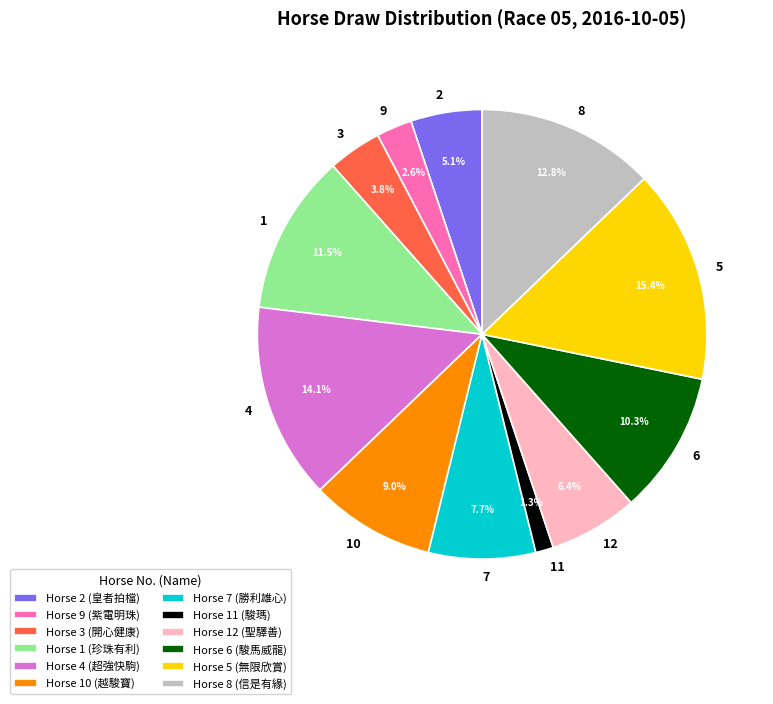

Is there any slice that represents more than half of the pie?

No